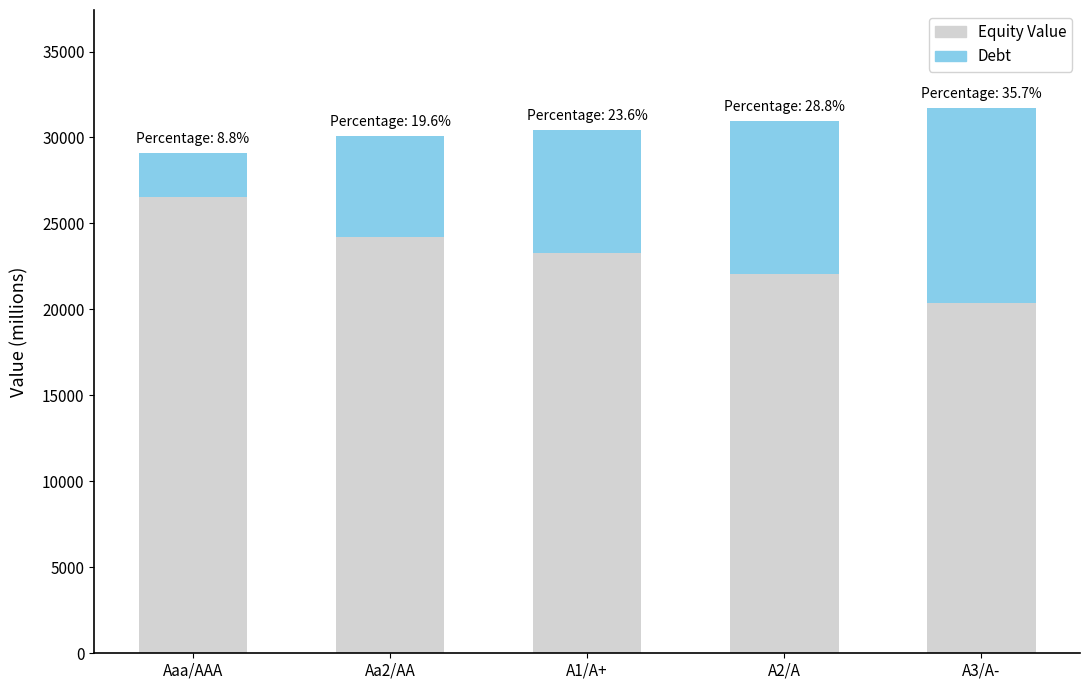

What are all the series names shown in the legend?

Equity Value, Debt